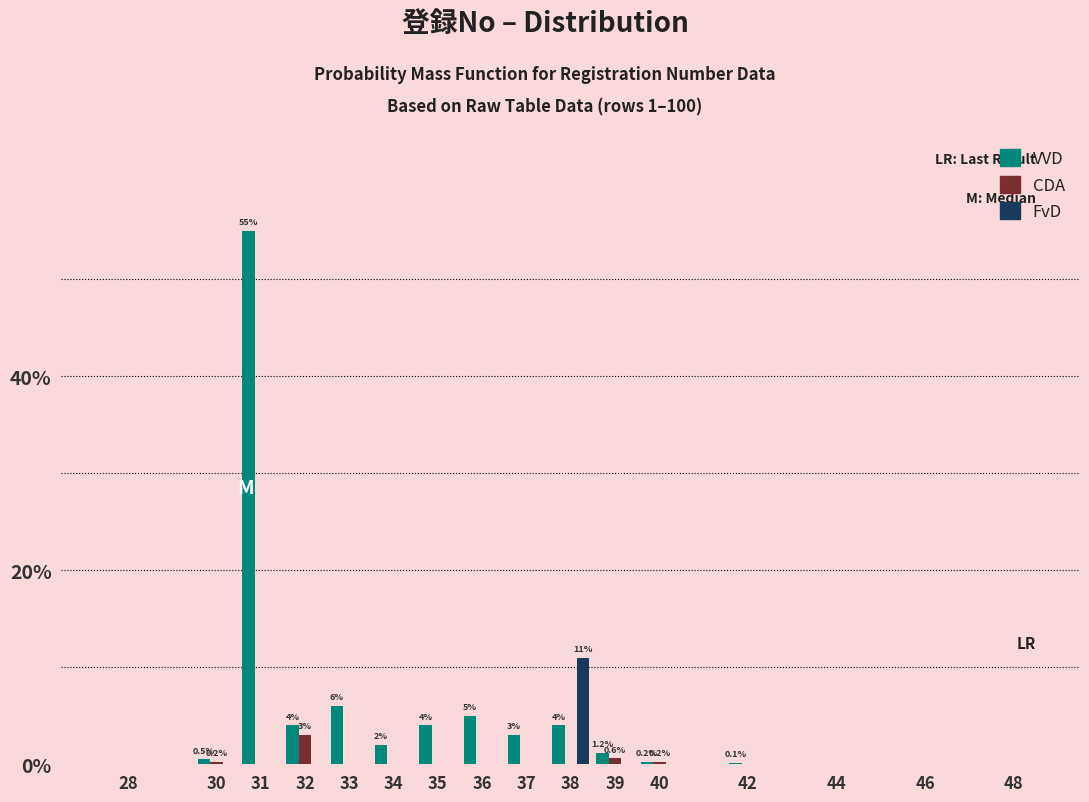

True or false: FvD has a value of 0.0 at 42.

True